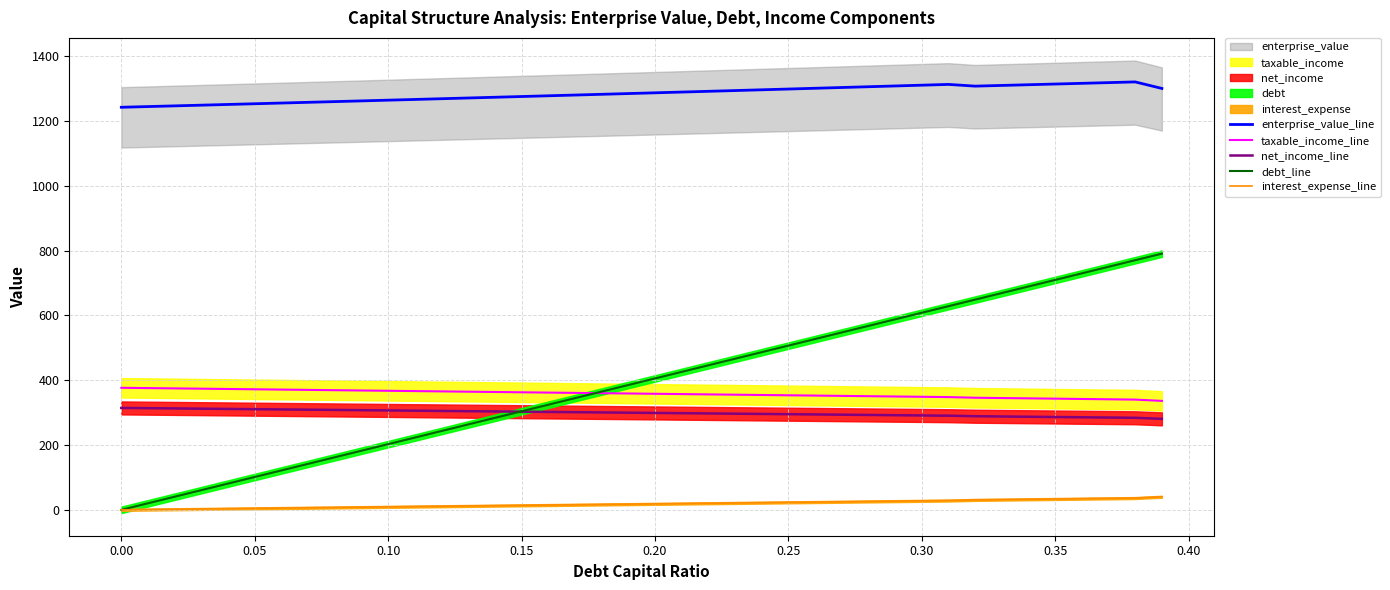

What is the value of the debt_line point at the 33rd from the left?

648.6